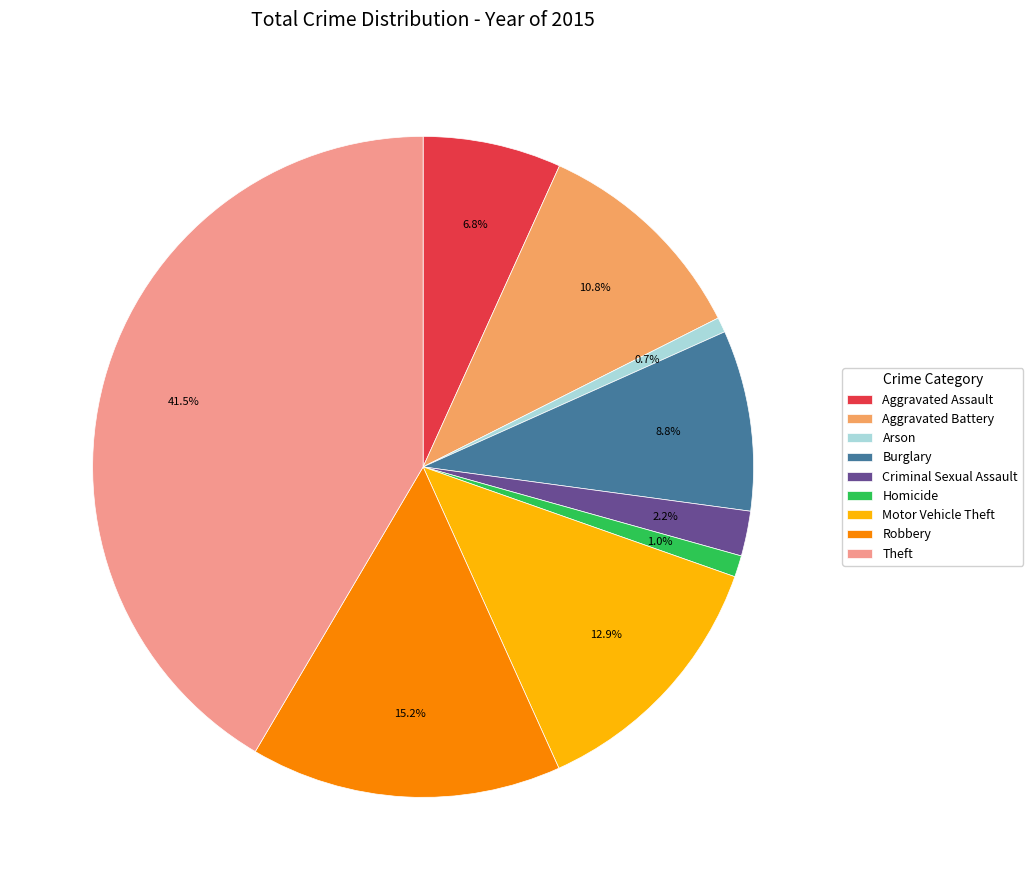

Is there a majority slice in this chart?

No